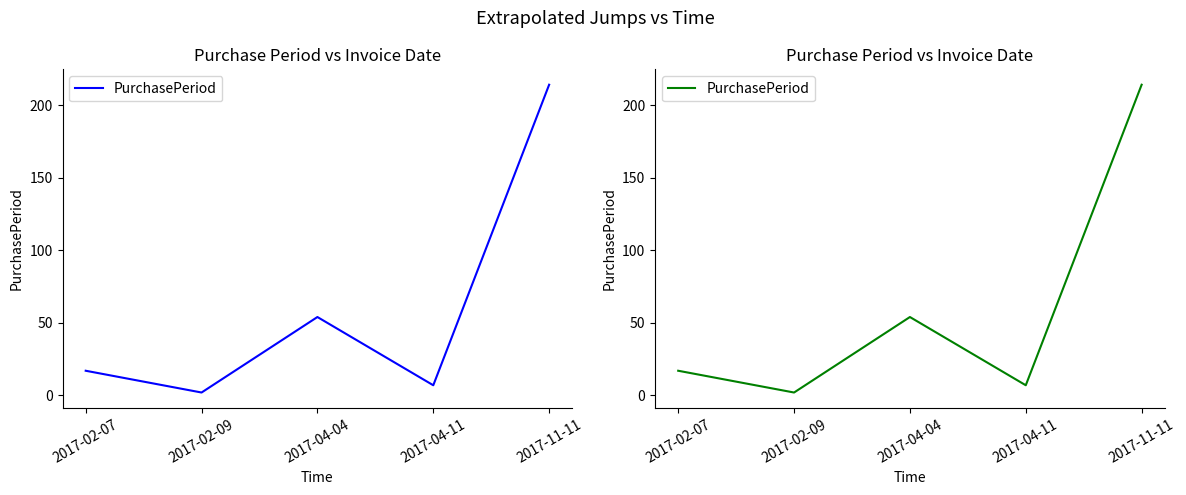

What is the ratio of the value at 2017-11-11 to the value at 2017-02-09?

107.0